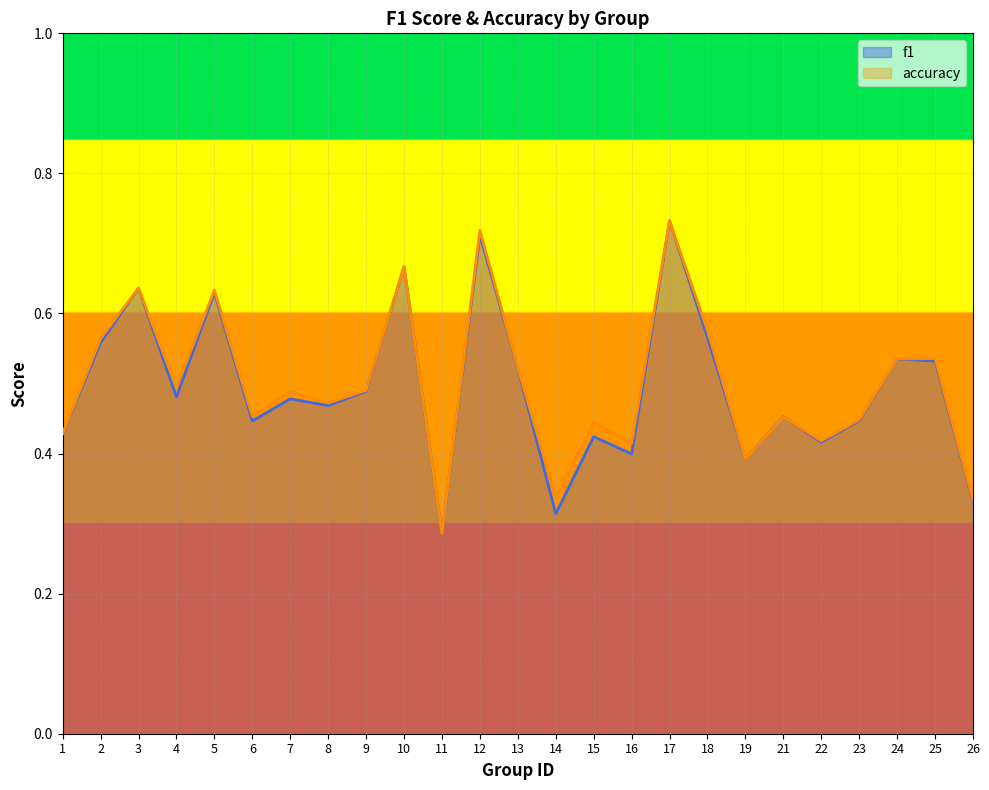

At which label does accuracy reach its minimum?

11